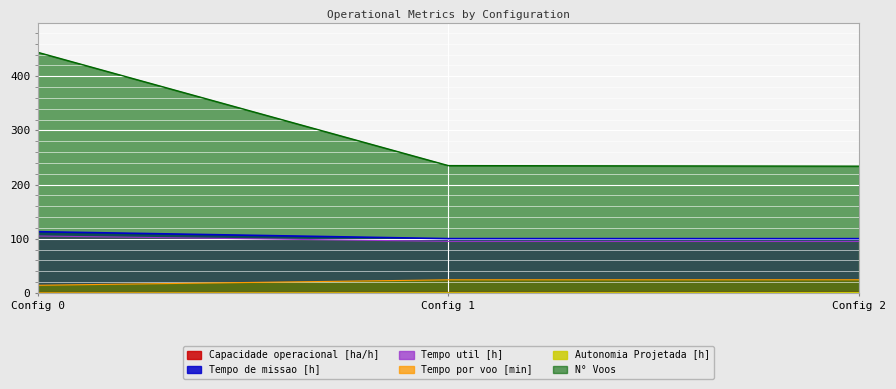

What is the highest value of the Autonomia Projetada [h] series?

0.8